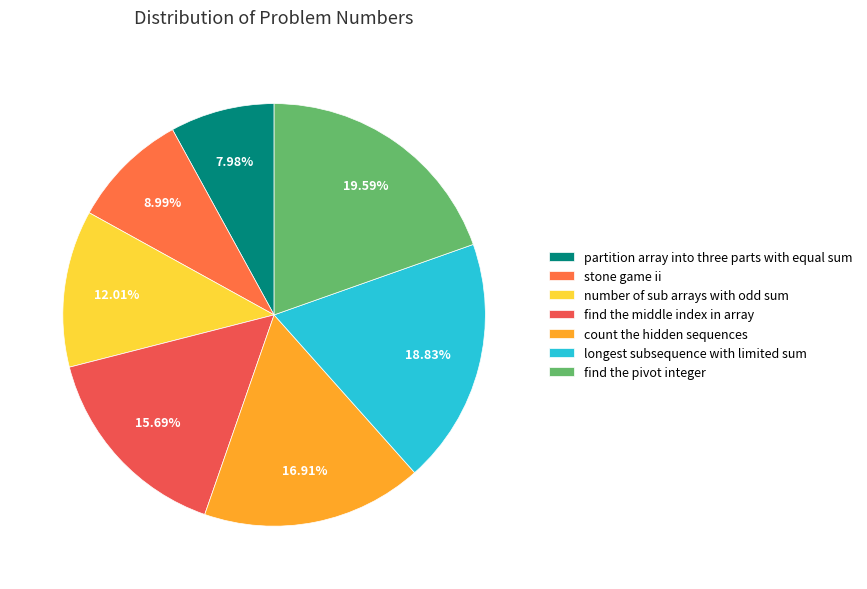

To the nearest percent, what portion does count the hidden sequences represent?

17%